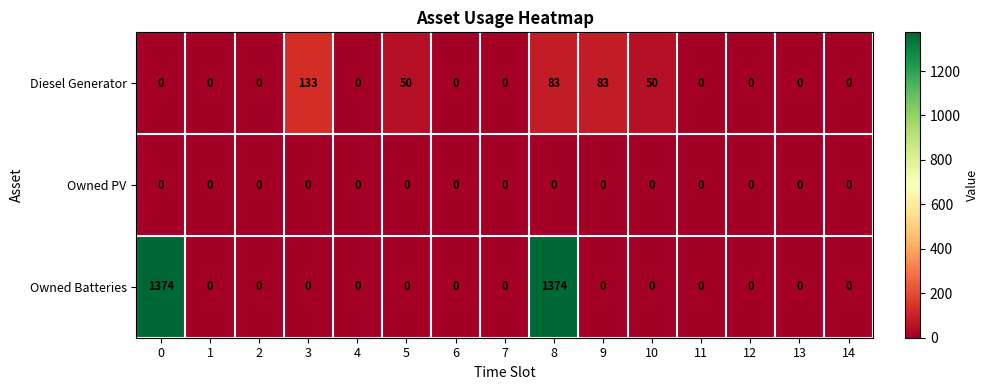

Which series has the widest spread of values?

Owned Batteries